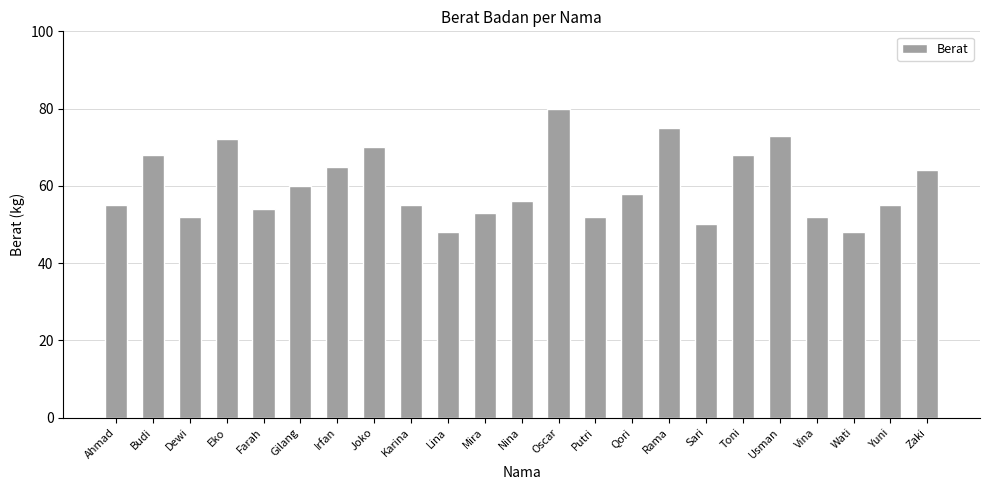

Is it true that the value at Putri is 93?

False